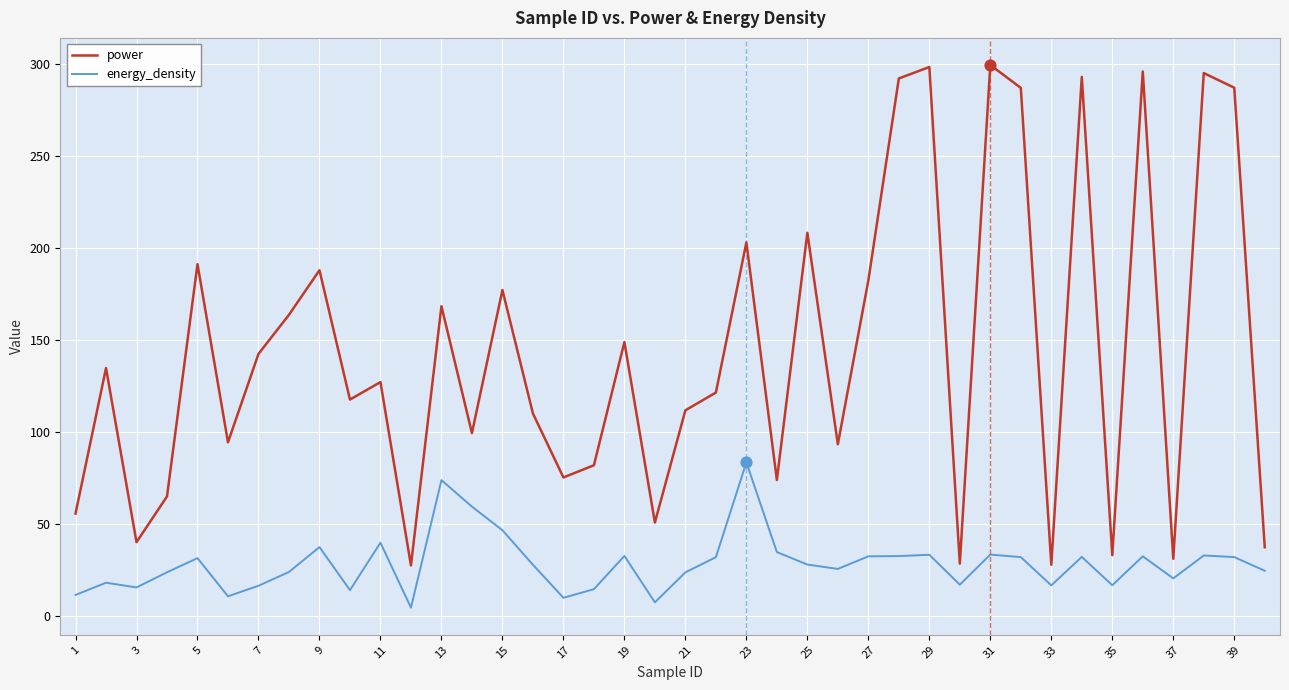

Which series has the largest range (max minus min)?

power